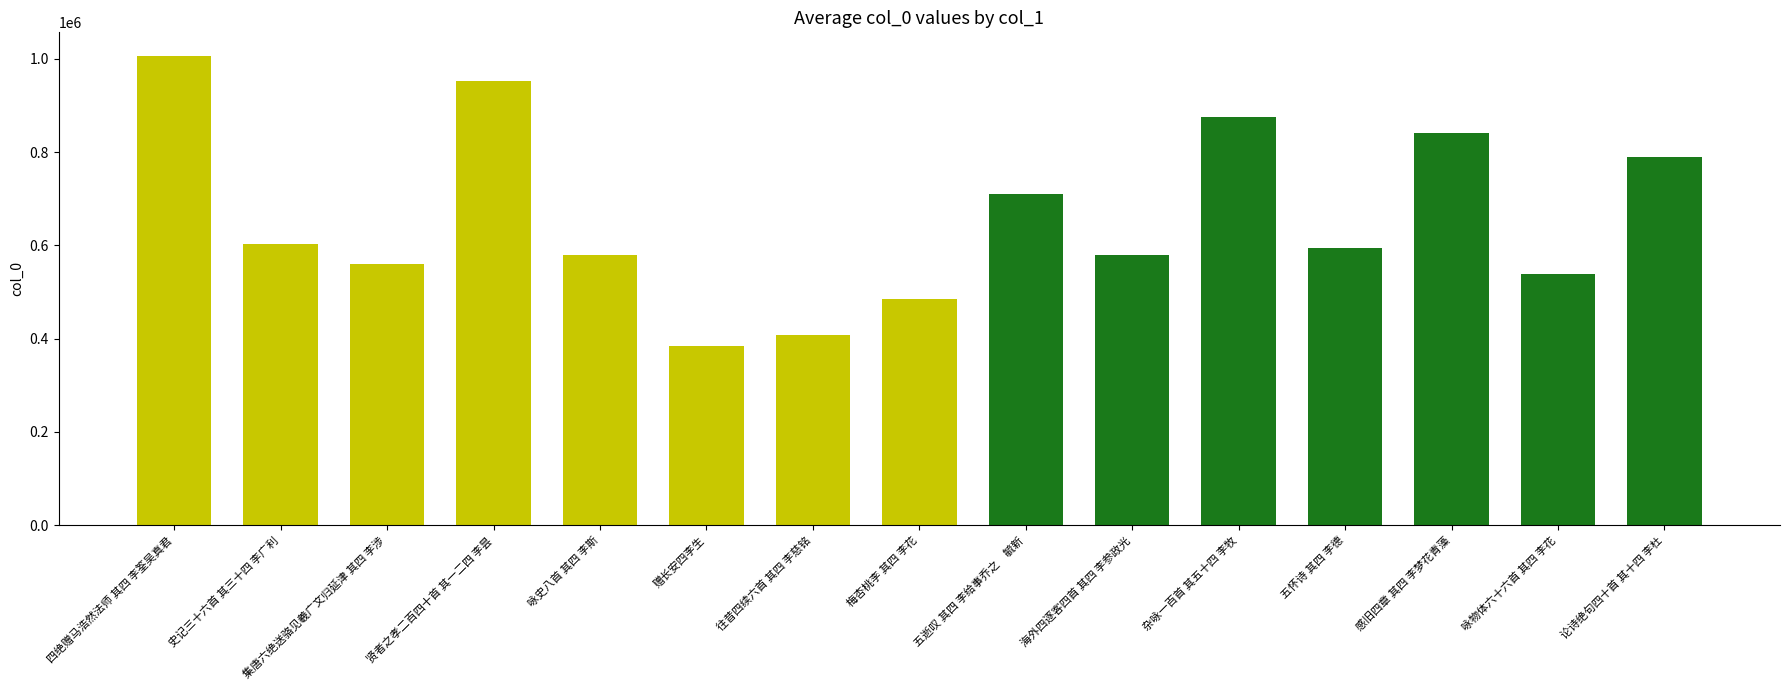

What is the label of the 14th bar from the right?

史记三十六首 其三十四 李广利